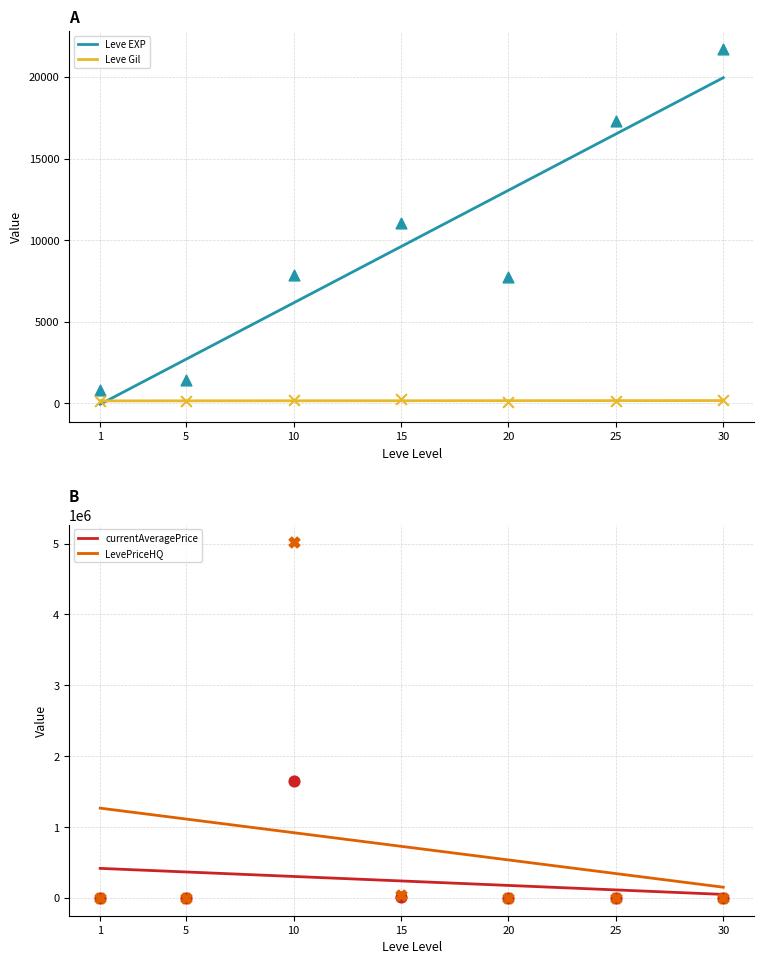

Which series reaches the minimum Y coordinate?

currentAveragePrice